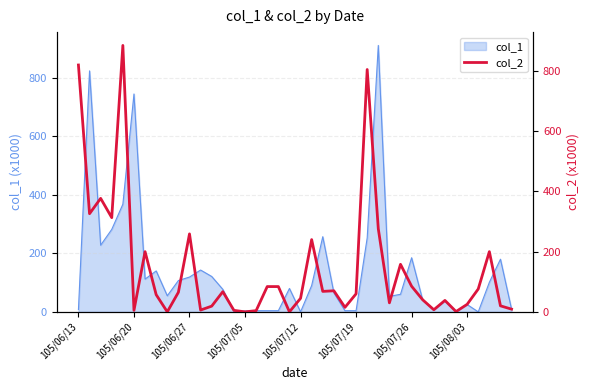

What is the label of the 18th point from the right?

22